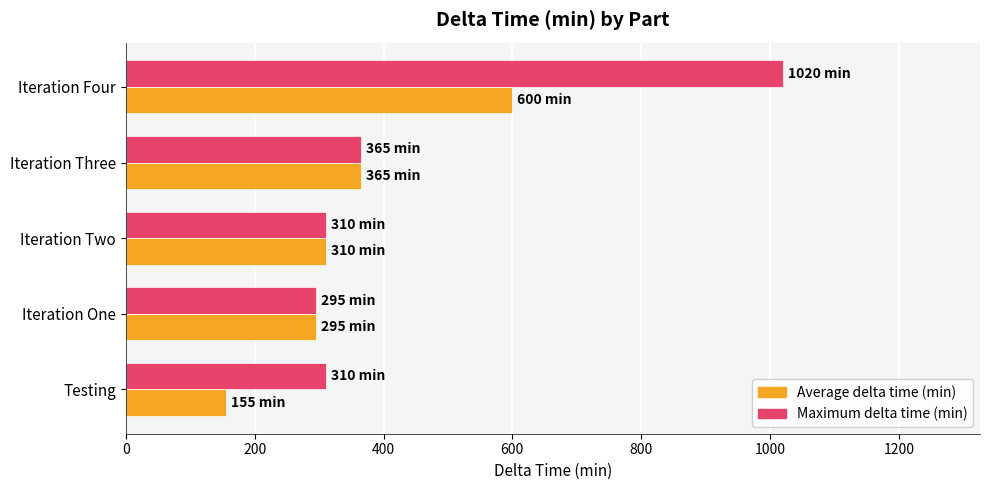

At which category does the chart reach its peak across all series?

Iteration Four